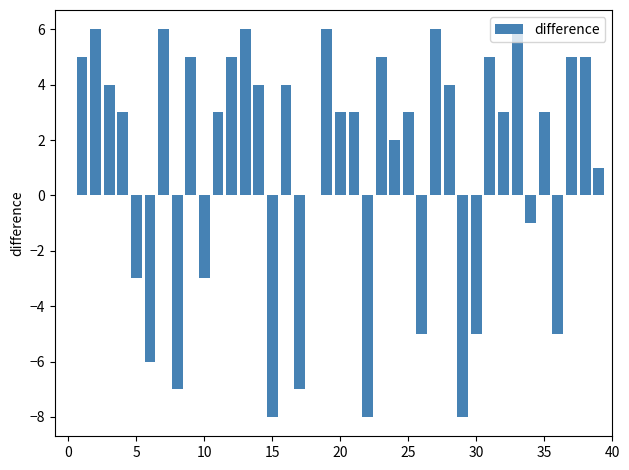

Count the number of categories in the chart.

40